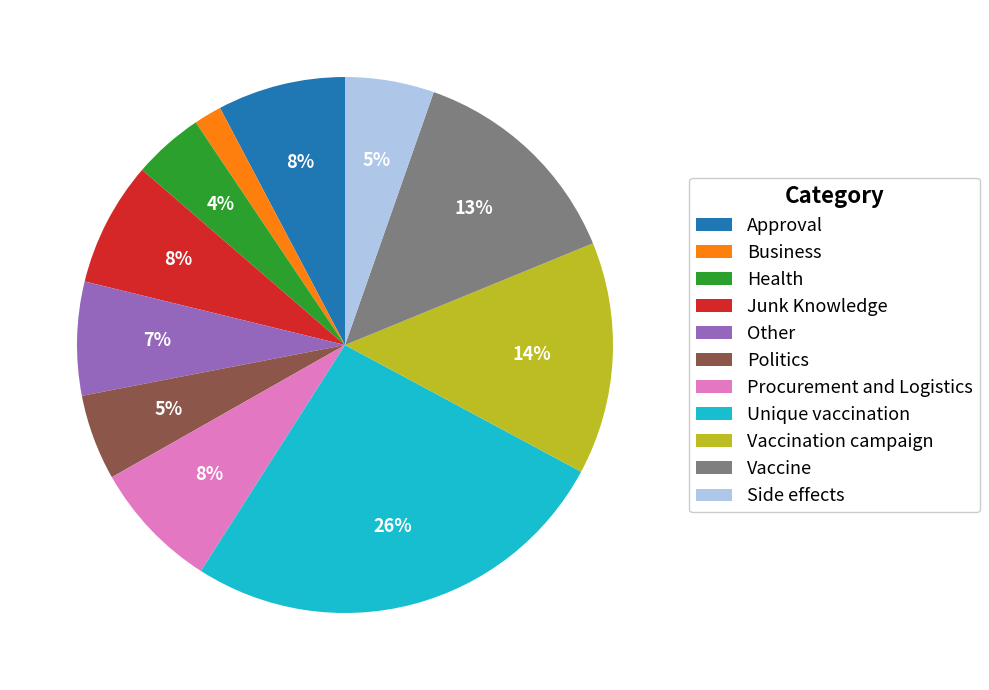

True or false: Approval accounts for 8% of the total.

True